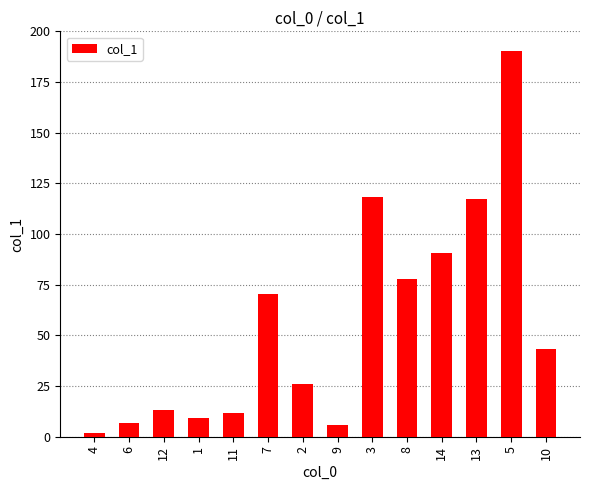

Are the bars grouped side by side (vs. stacked)?

No